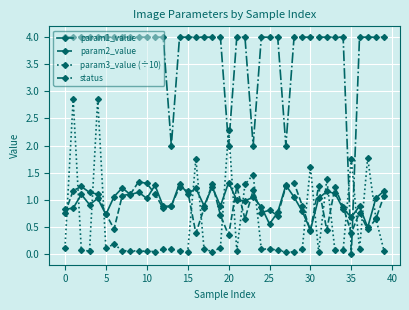

What is the value of the status point at the 30th from the left?

4.0